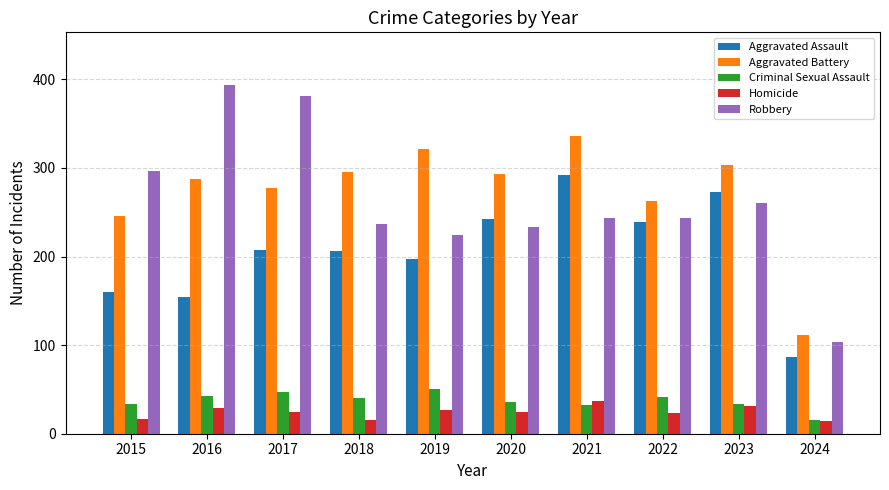

Rank the series at 2017 from lowest to highest value.

Homicide, Criminal Sexual Assault, Aggravated Assault, Aggravated Battery, Robbery